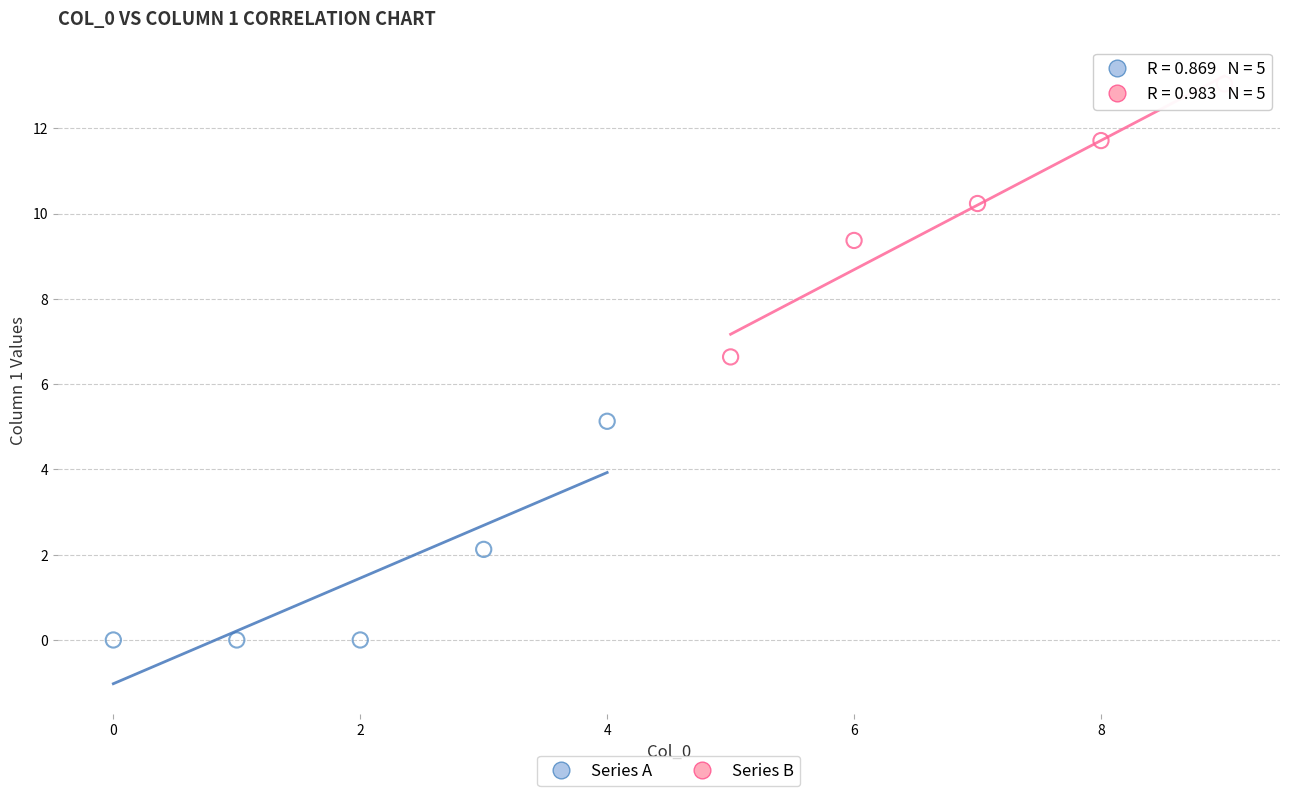

Which series contains the lowest Y value?

Series A